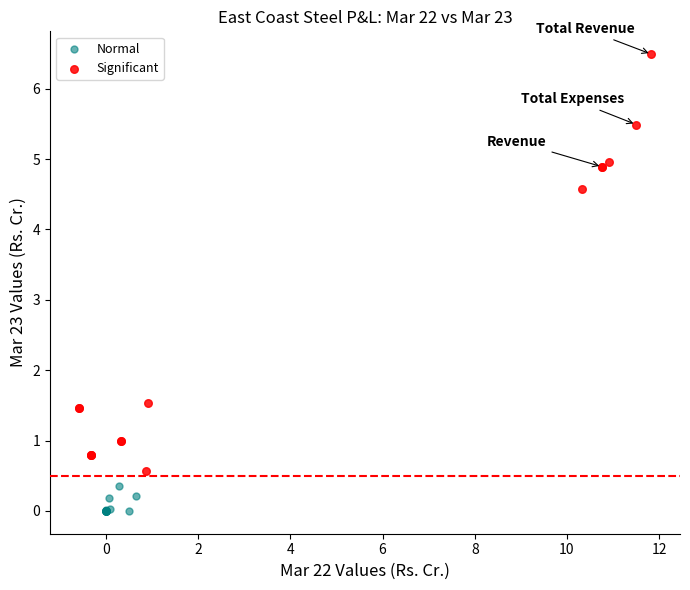

Which series contains the highest Y value?

Significant